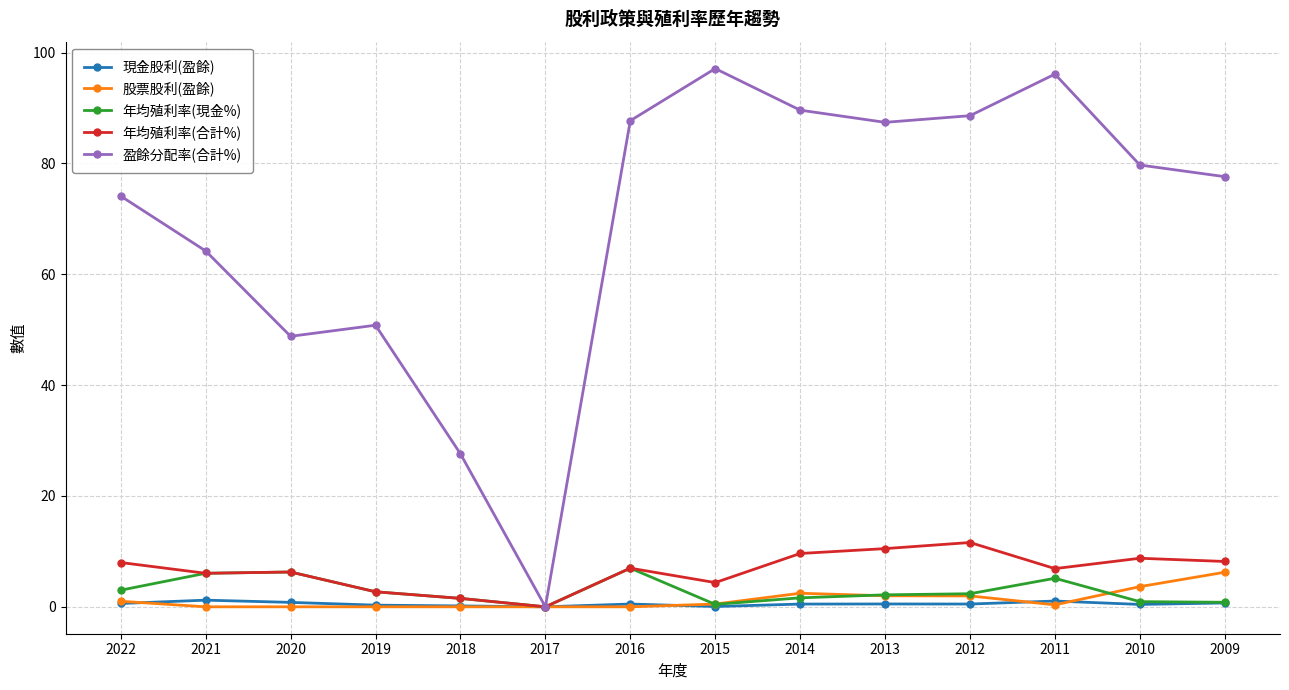

What is the total value across all series at 2021?

77.5